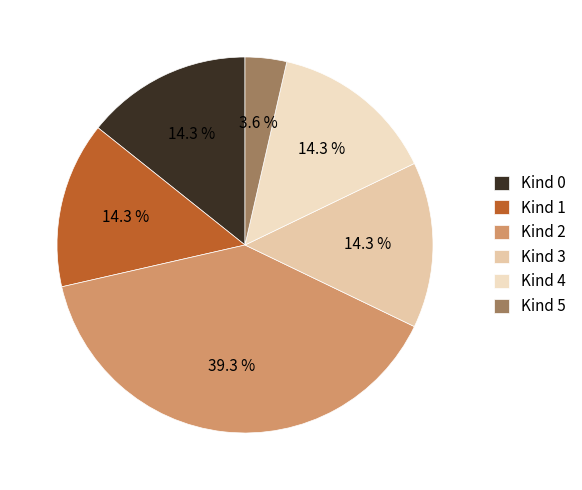

Is it true that Kind 0 is 20% of the pie?

False